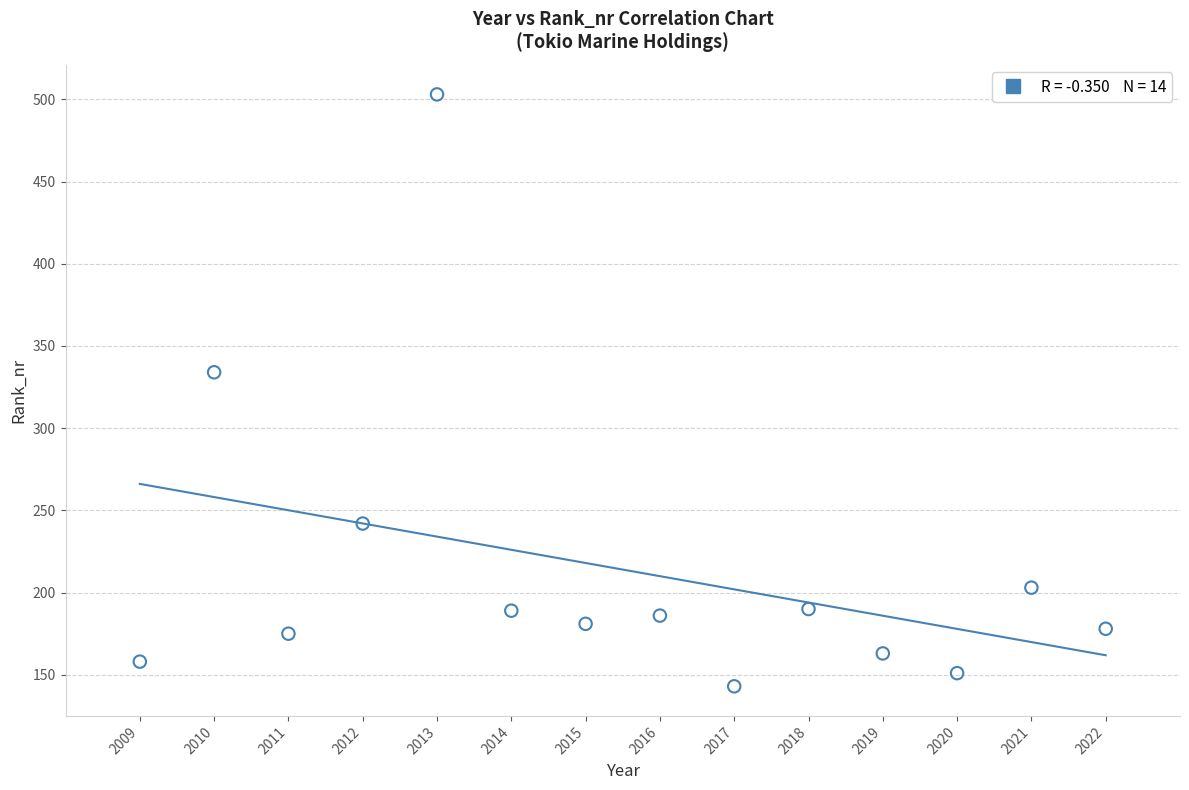

What Y value in the scatter plot is closest to 323?

334